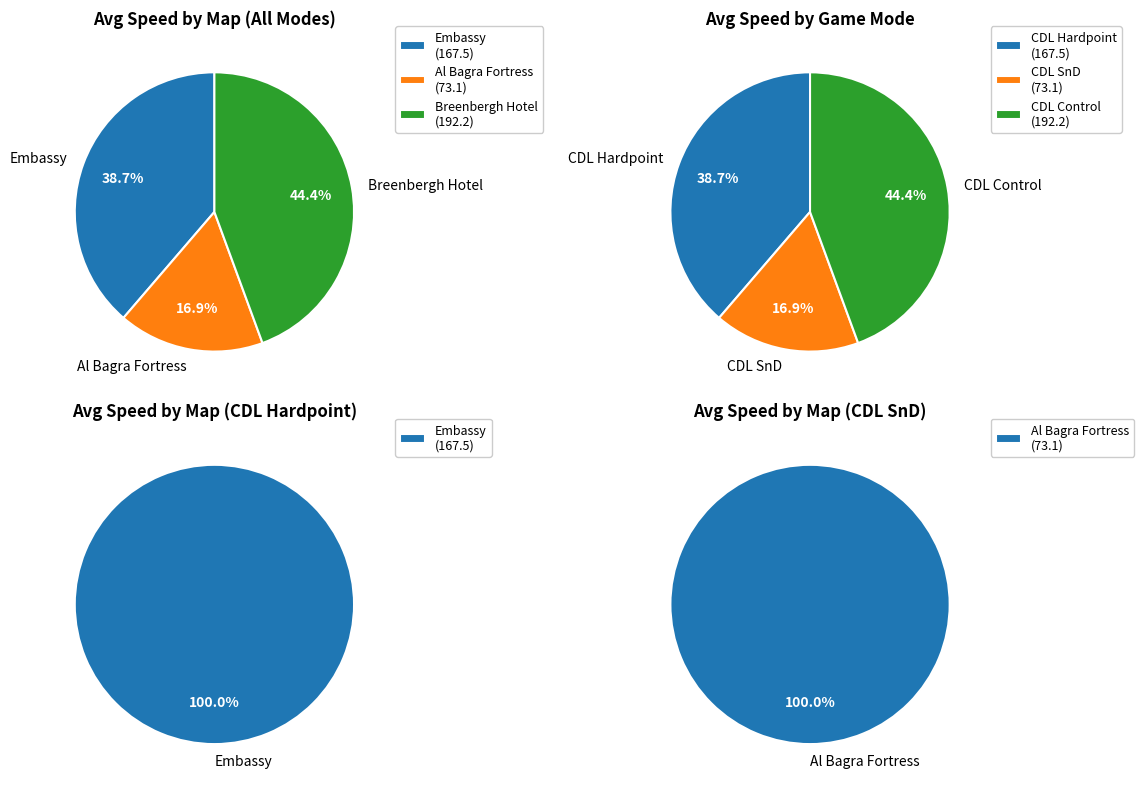

What is the largest slice in the pie chart?

Embassy